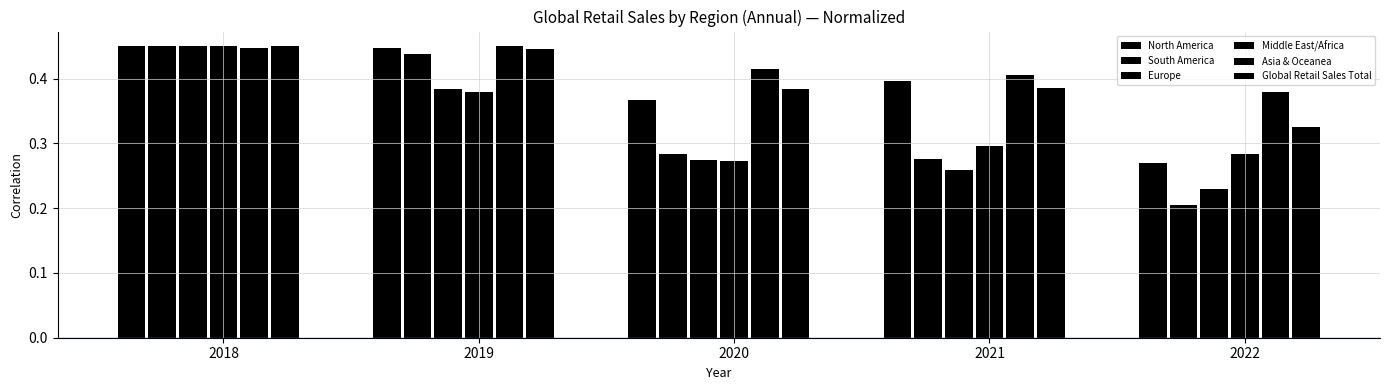

Is it true that South America equals 0.1 at 2020?

False